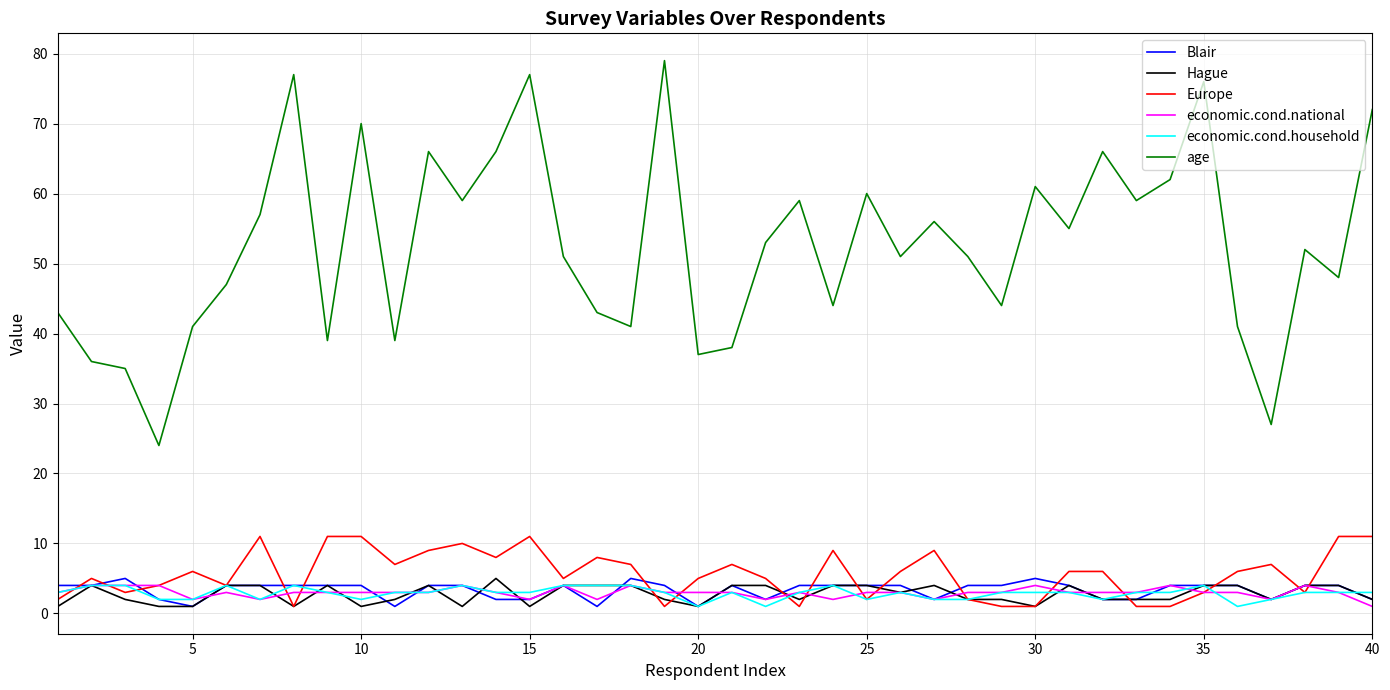

Which series has the widest spread of values?

age